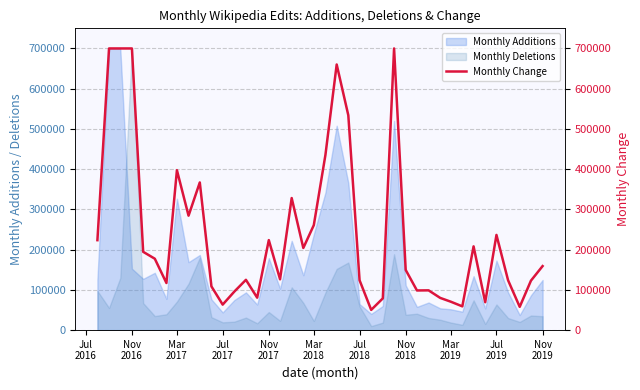

Reading left to right, extract all data points from this chart.

223546	700000	700000	700000	194604	177491	117114	397483	284393	366979	108724	63391	95694	124988	80649	223676	126326	328230	204183	260901	435544	660143	533869	123894	50288	78863	700000	149562	98561	98853	80068	70715	59071	208149	69395	236571	123840	57850	122973	159121